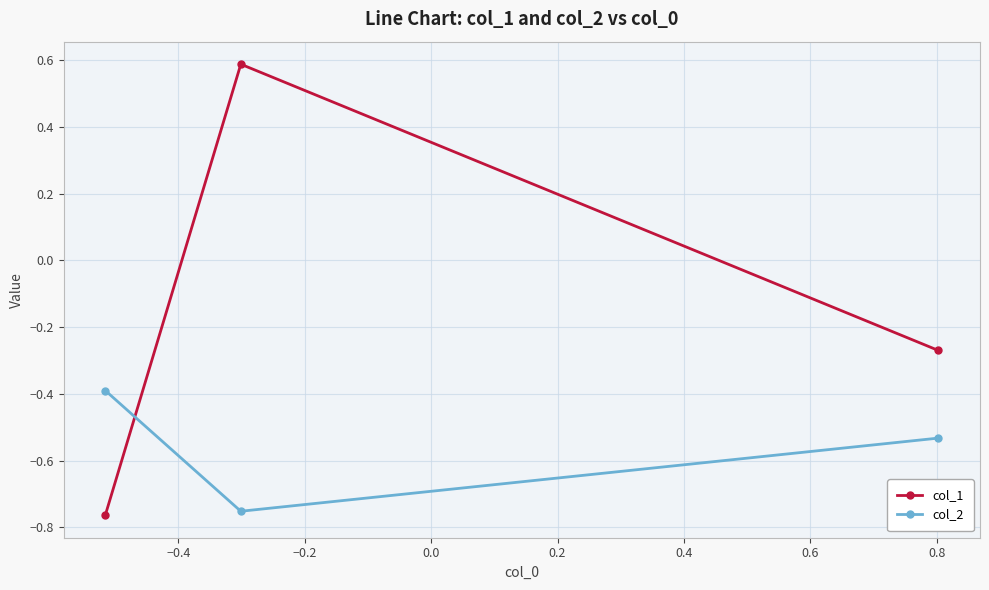

What is the maximum value shown in the chart?

0.6